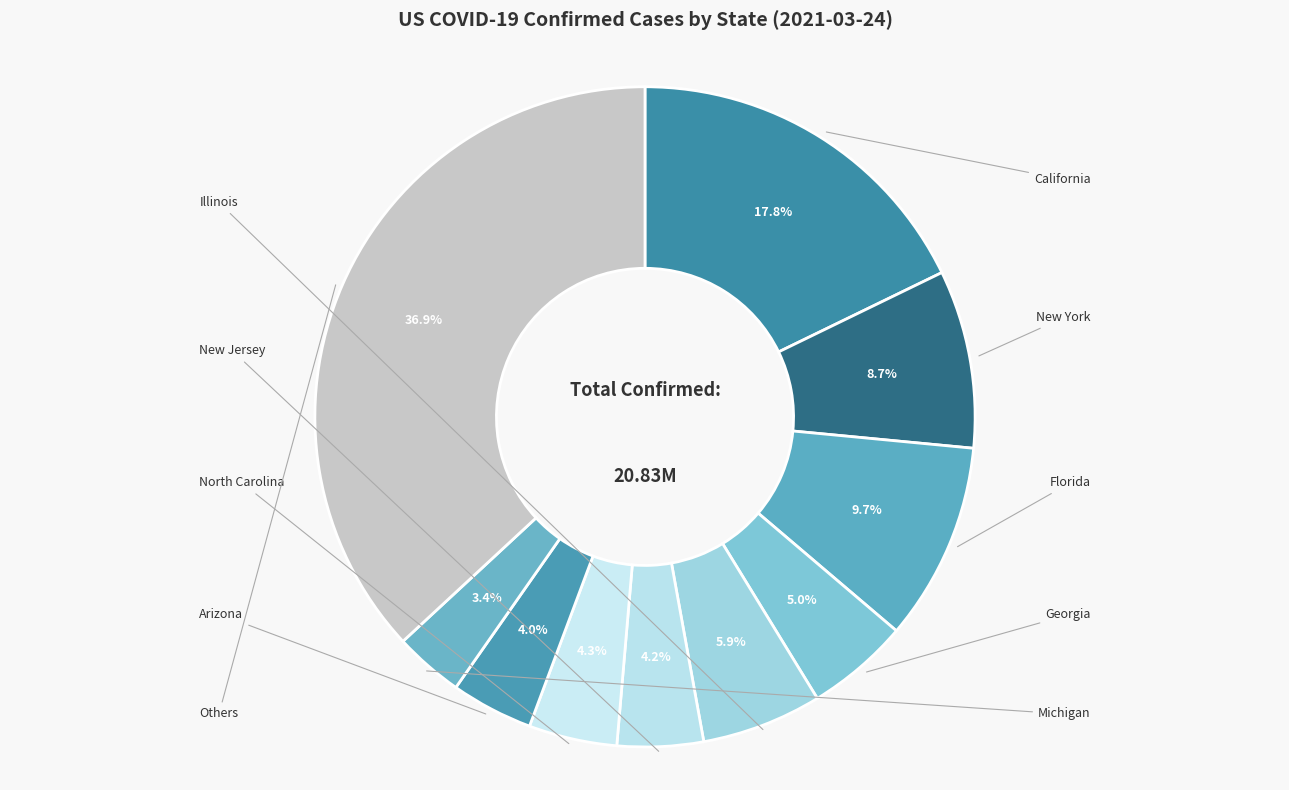

Count the number of slices in the pie.

10